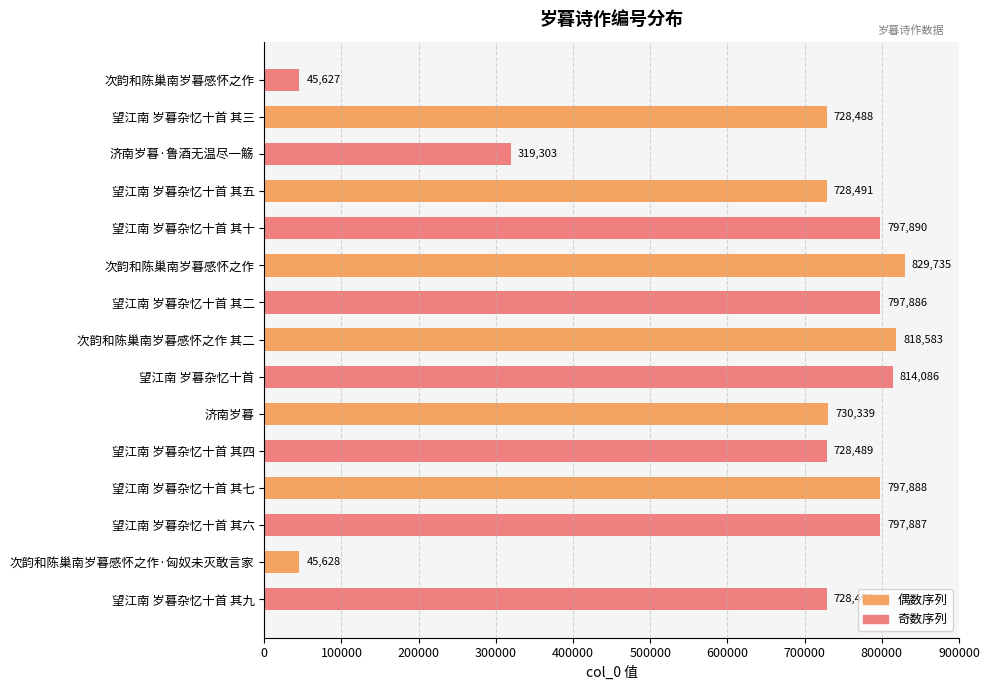

How many bars are there in total?

15